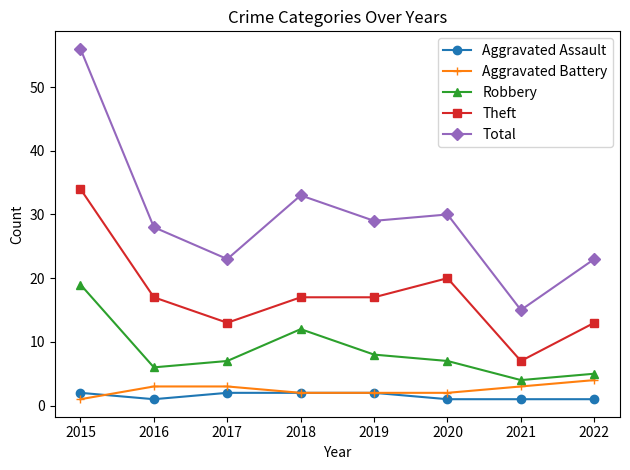

How many lines are shown in the chart?

5